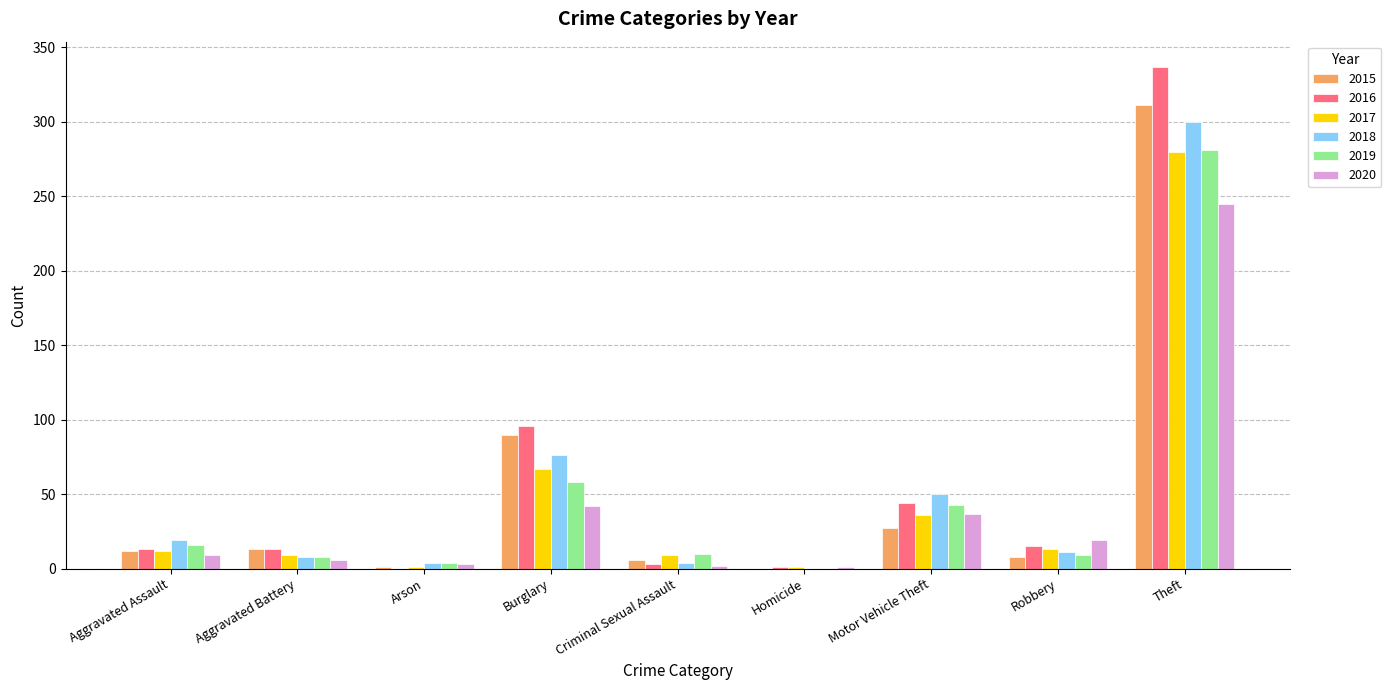

True or false: 2015 has a value of 90 at Burglary.

True